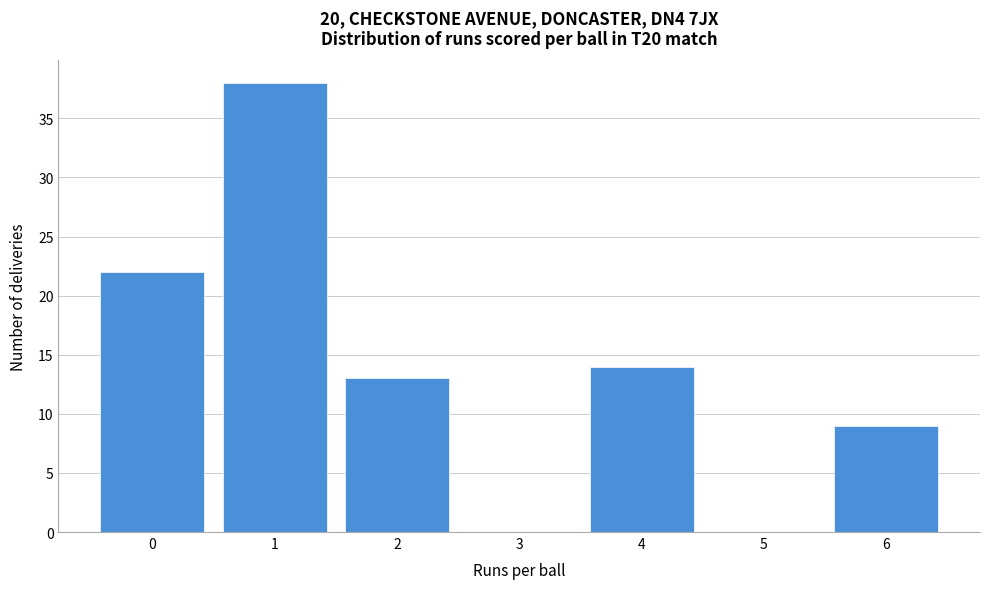

Reading left to right, list every bar in this chart as the range it spans on the x-axis followed by its height. The values are not printed on the chart, so give them approximately, as read against the axis.

-0.5 to 0.5: 22
0.5 to 1.5: 38
1.5 to 2.5: 13
2.5 to 3.5: 0
3.5 to 4.5: 14
4.5 to 5.5: 0
5.5 to 6.5: 9